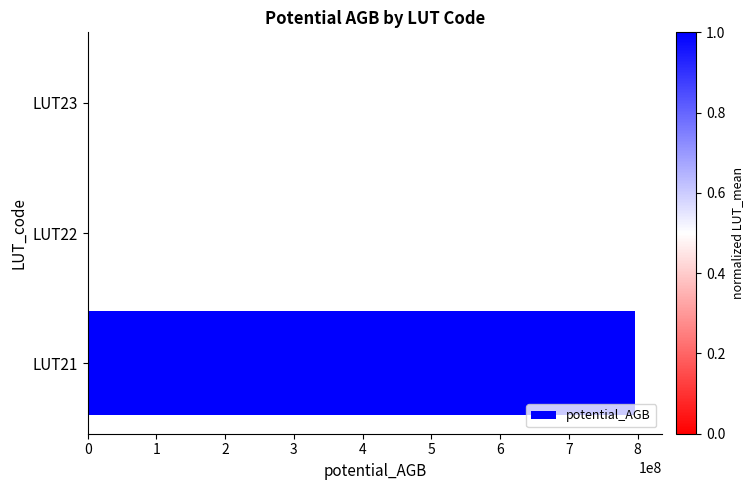

What is the sum of all values?

799923723.7